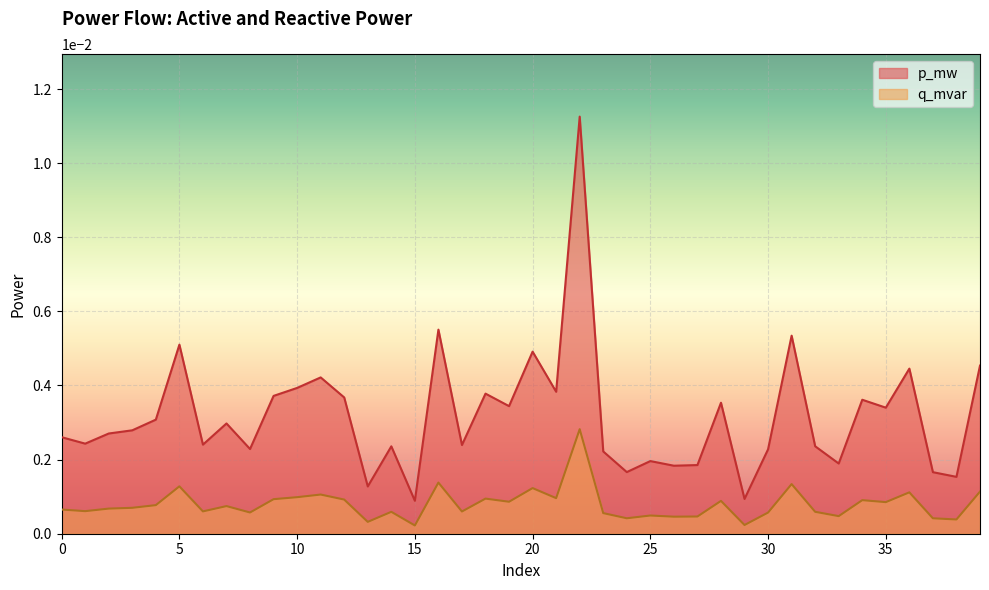

Is it true that q_mvar equals 0.0 at 21?

True